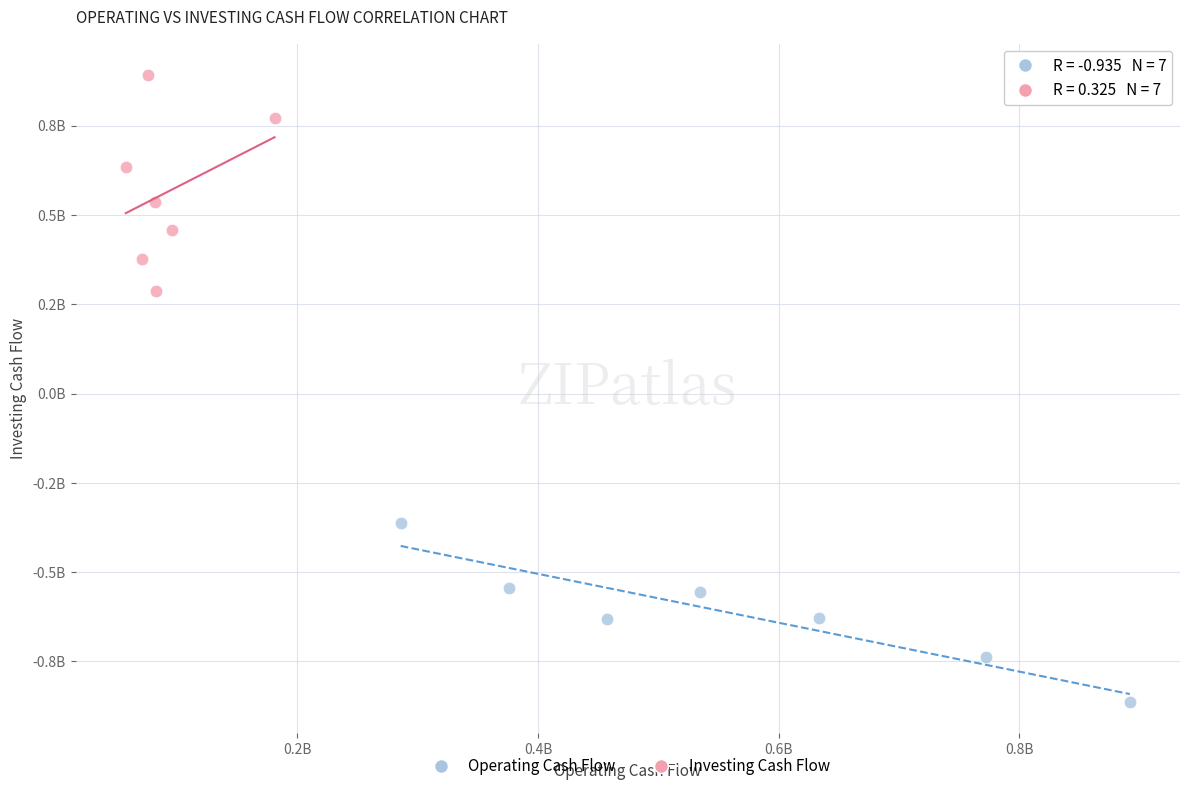

What are all the series names shown in the legend?

Operating Cash Flow, Investing Cash Flow